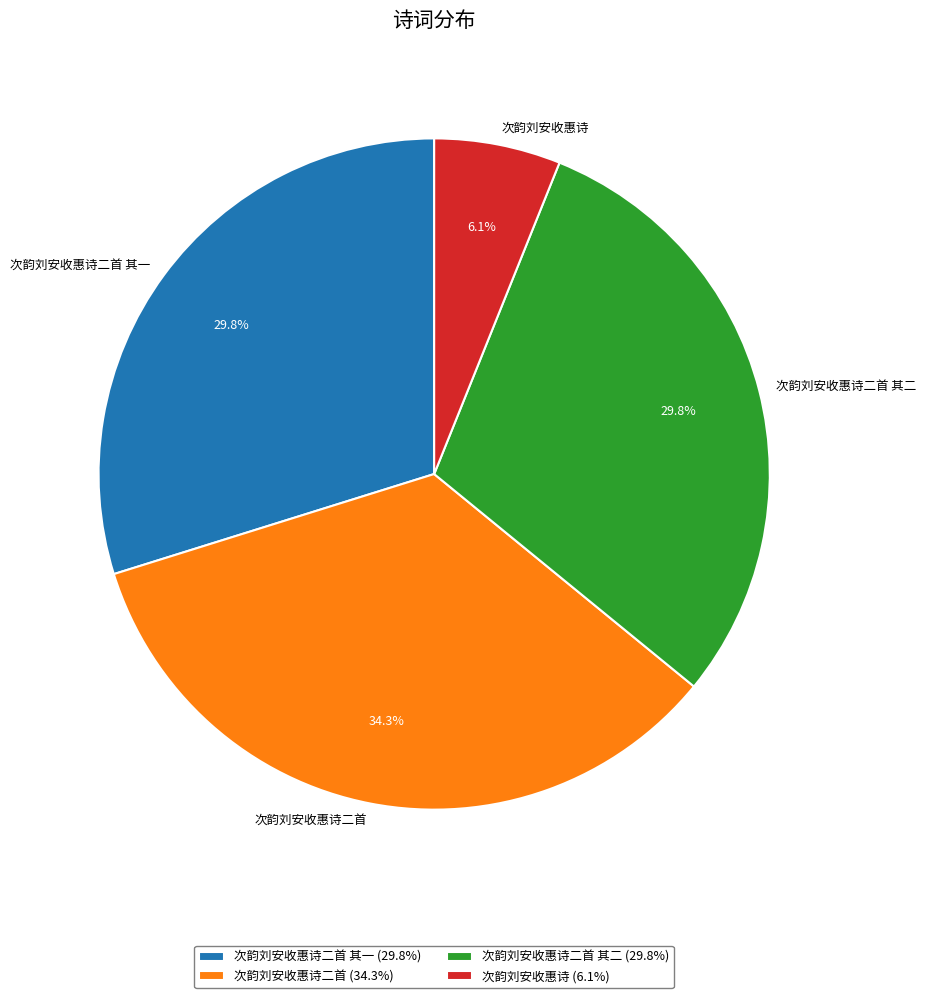

Which slice is the smallest?

次韵刘安收惠诗